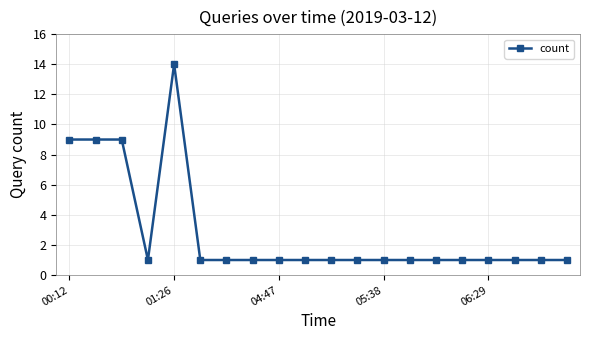

What is the difference between the maximum and minimum values?

13